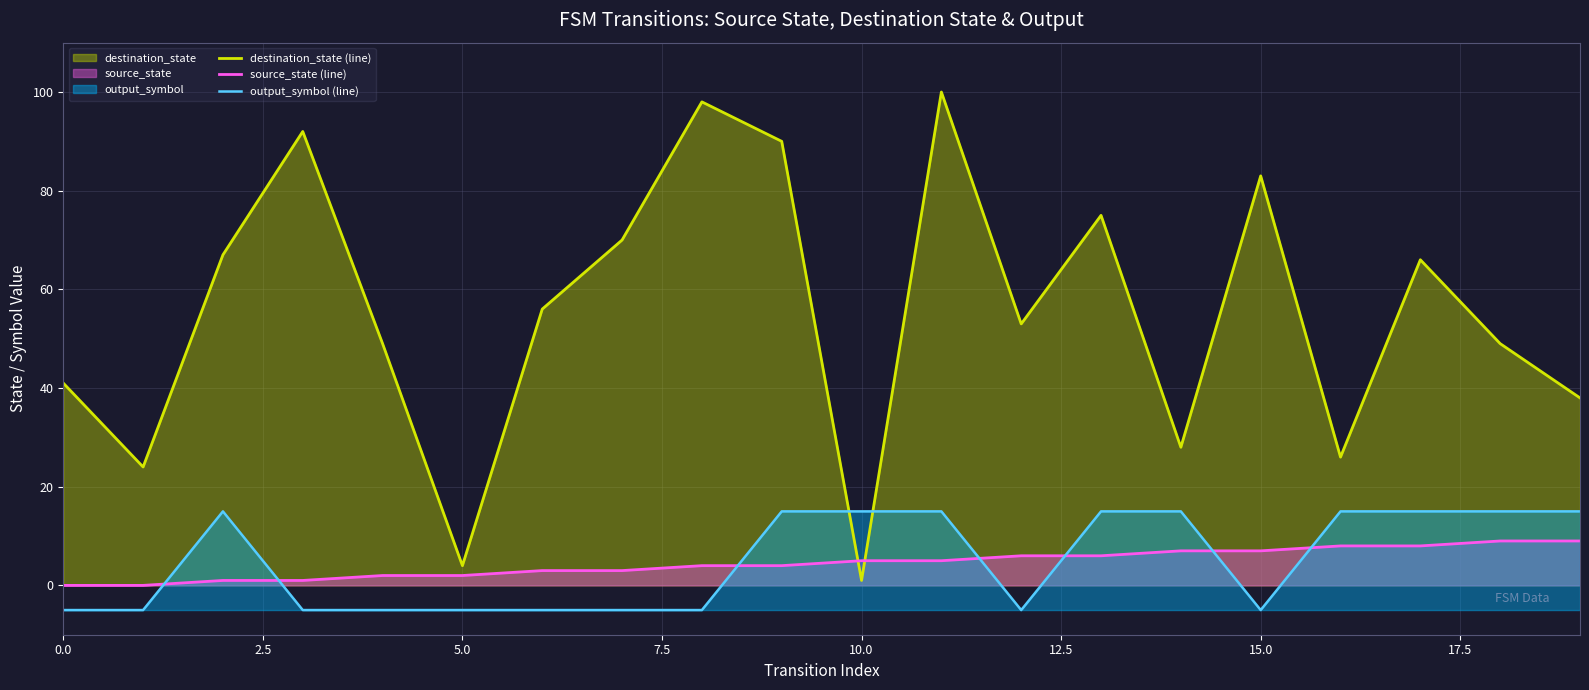

True or false: destination_state (line) and output_symbol (line) intersect in this chart.

True